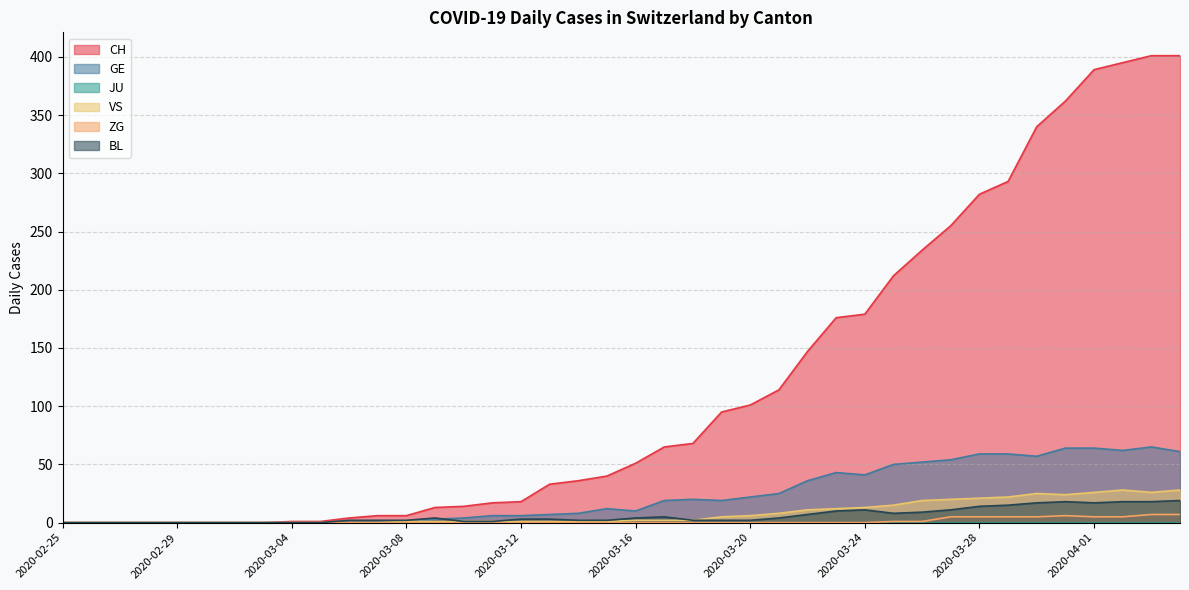

Is it true that ZG equals 7 at 2020-04-03?

True